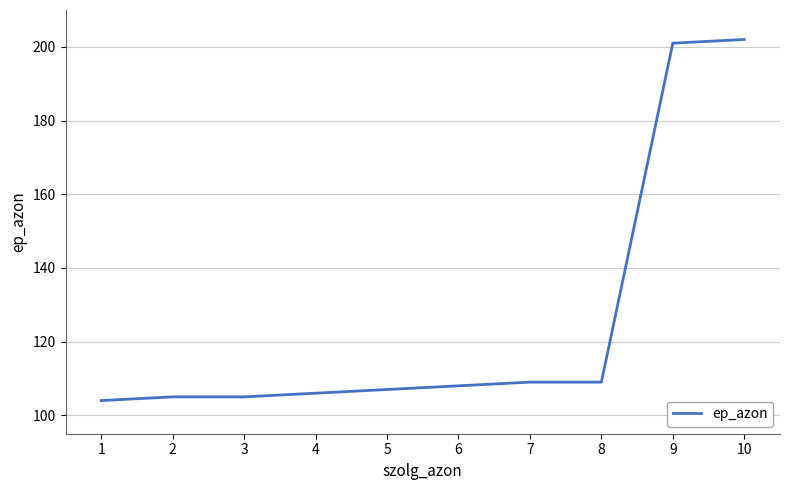

The value at 1 is 187. True or false?

False